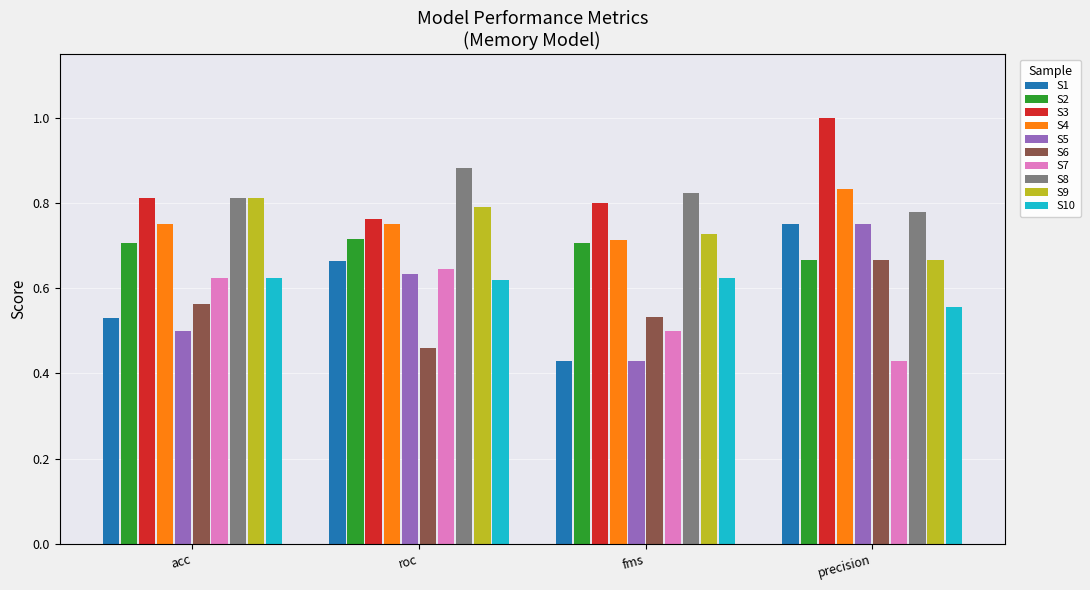

Count the number of data series in this chart.

10